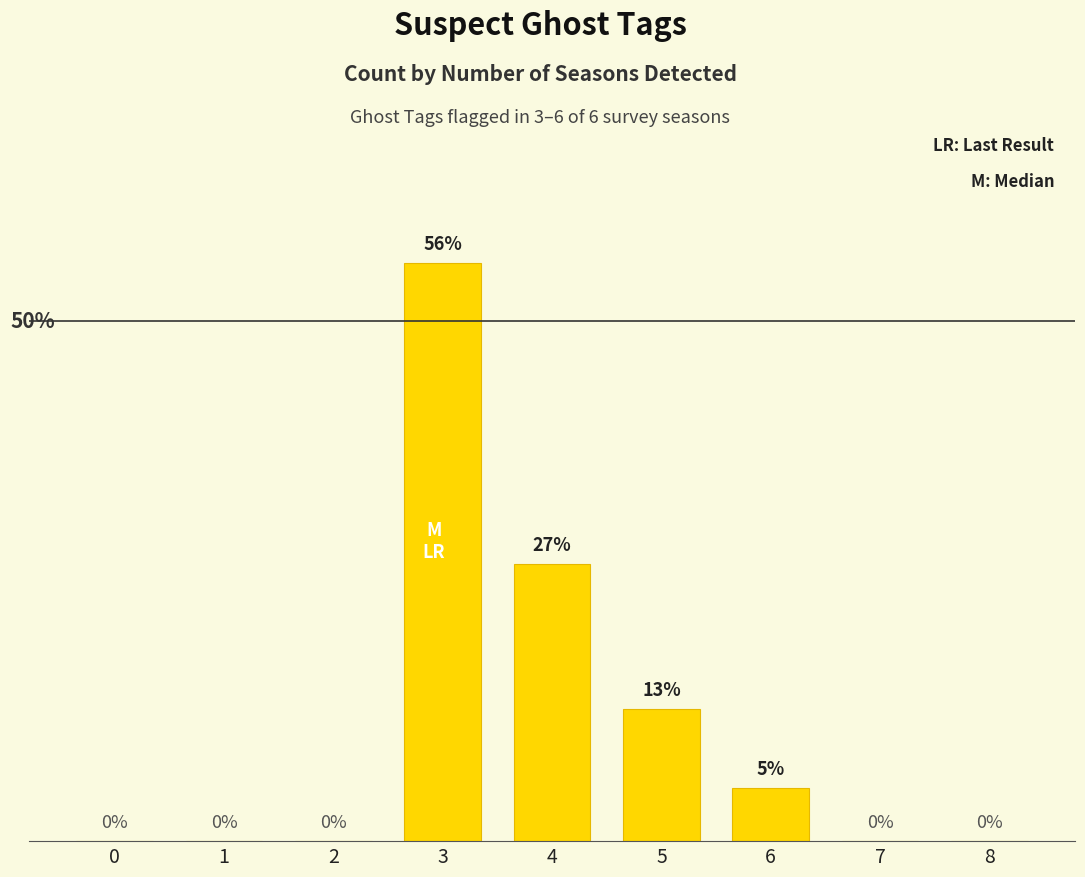

Reading right to left, list all the values displayed in this chart.

8=0	7=0	6=16	5=40	4=84	3=175	2=0	1=0	0=0